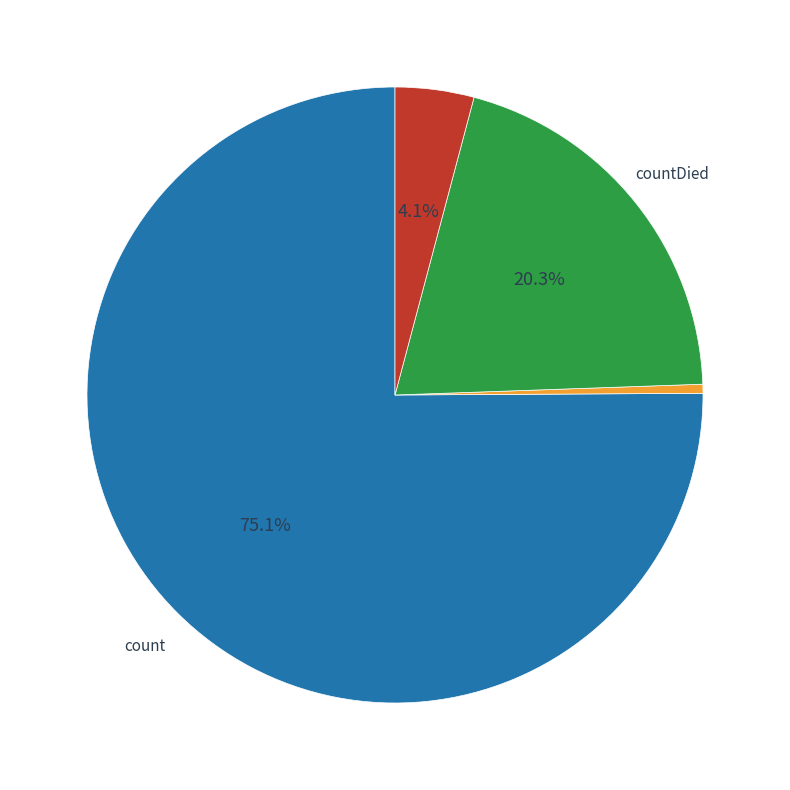

Is there any slice that represents more than half of the pie?

Yes